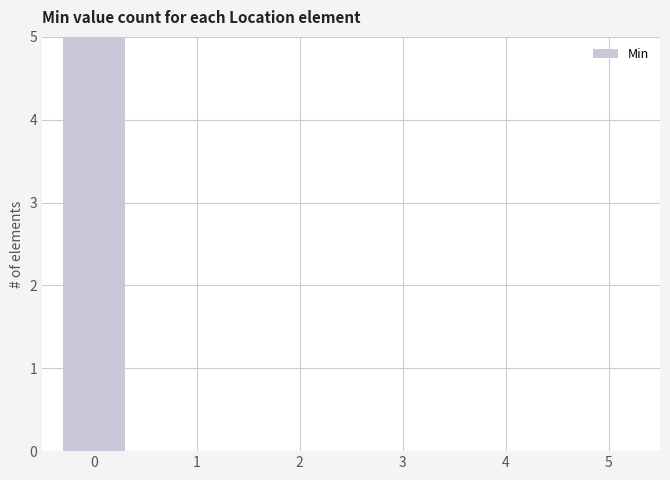

Is it true that the value at 3 is 0?

True